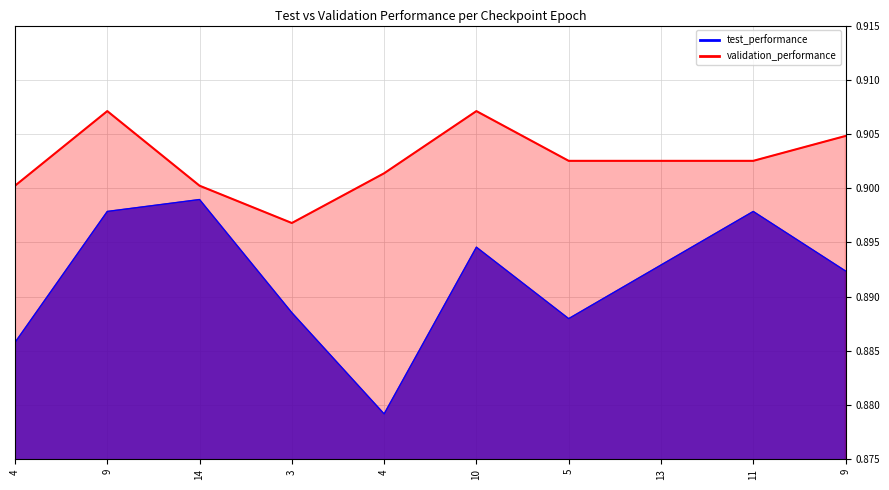

Rank the series by their maximum value, from highest to lowest.

validation_performance, test_performance